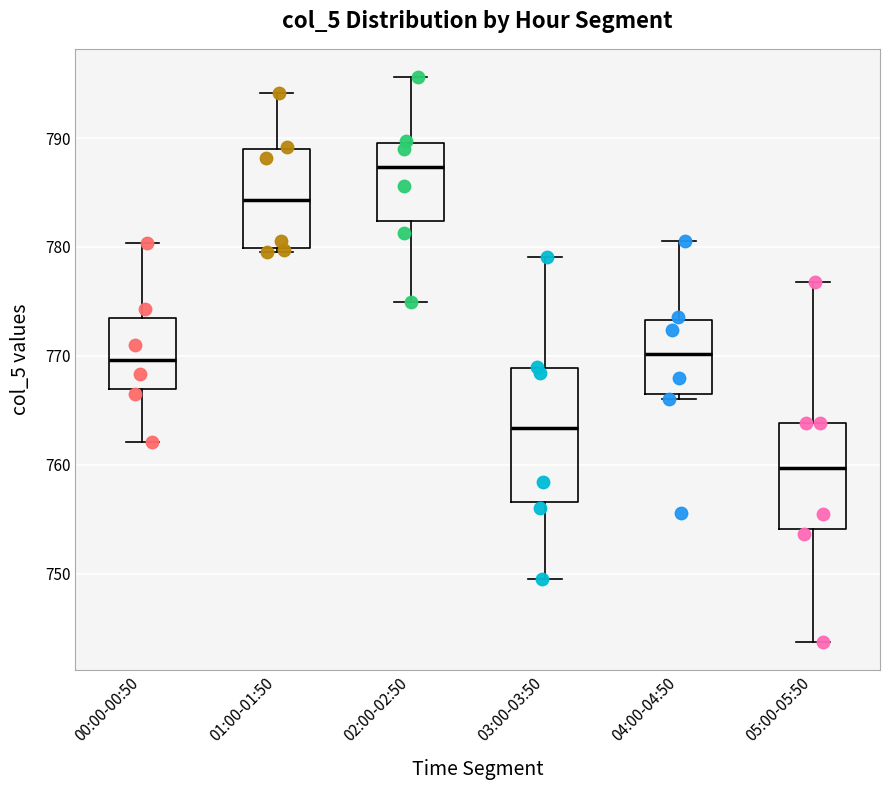

Which box is the tallest, from its lower edge to its upper edge?

03:00-03:50